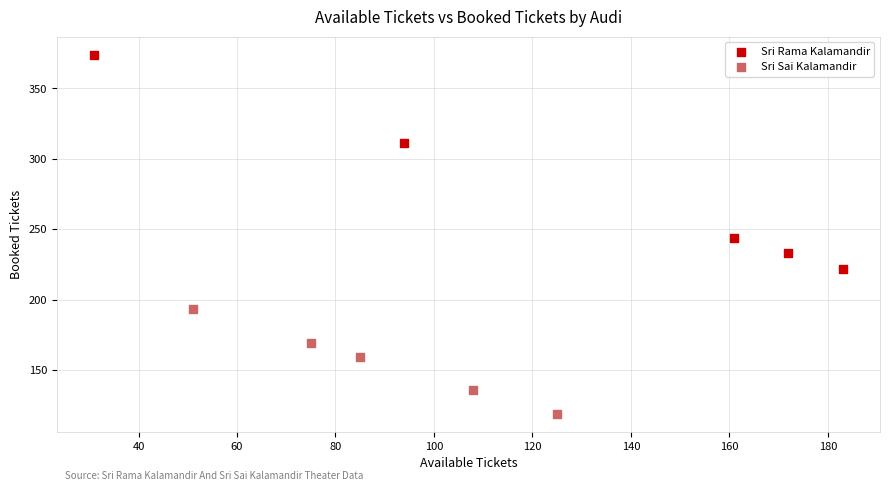

Which series contains the highest Y value?

Sri Rama Kalamandir